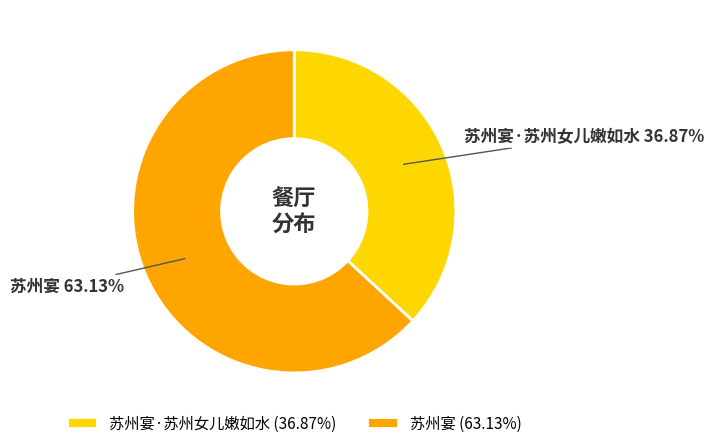

True or false: 苏州宴·苏州女儿嫩如水 accounts for 37% of the total.

True